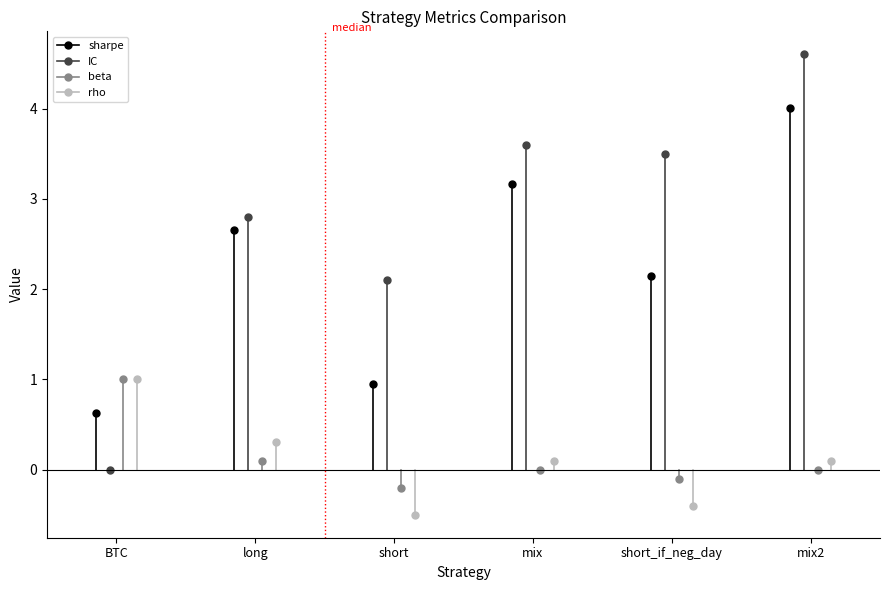

Between which two adjacent categories do rho and sharpe first intersect?

BTC and long